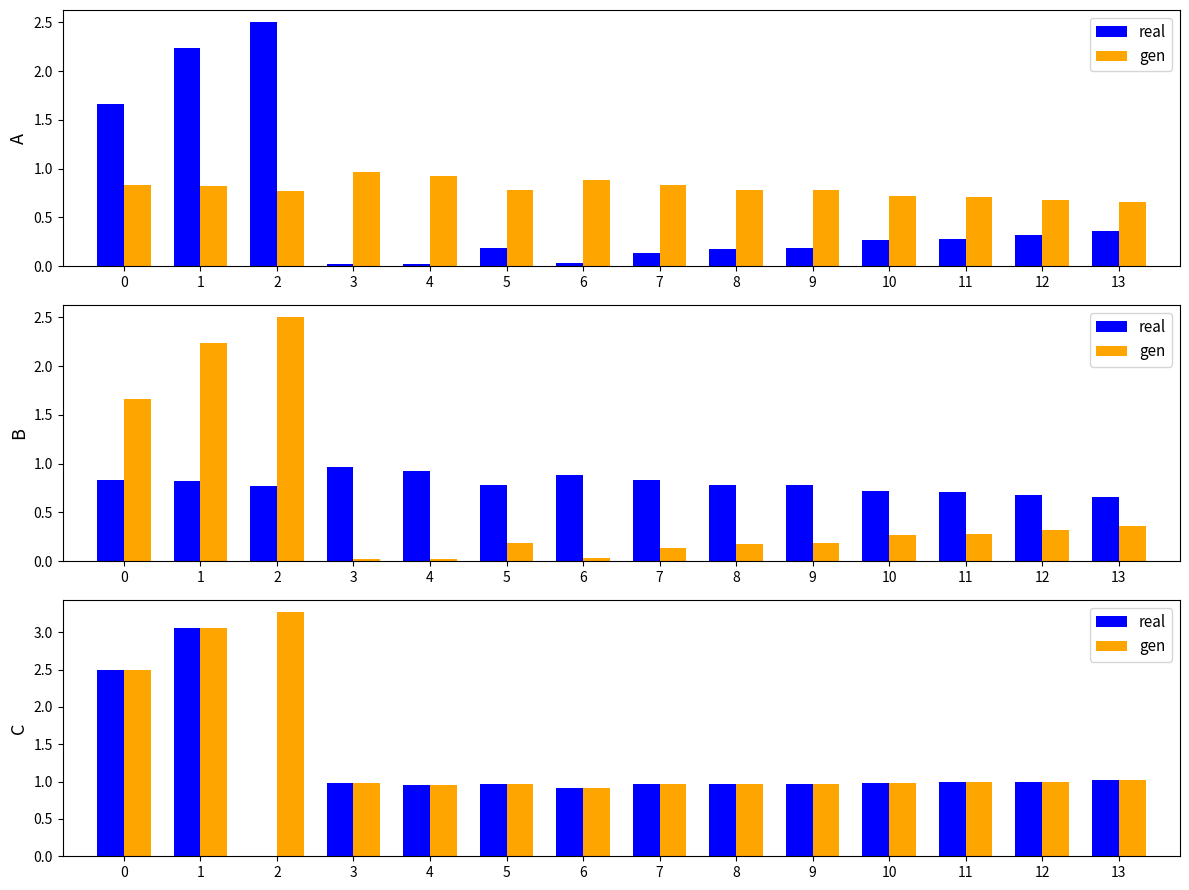

What is the greatest value displayed?

3.3